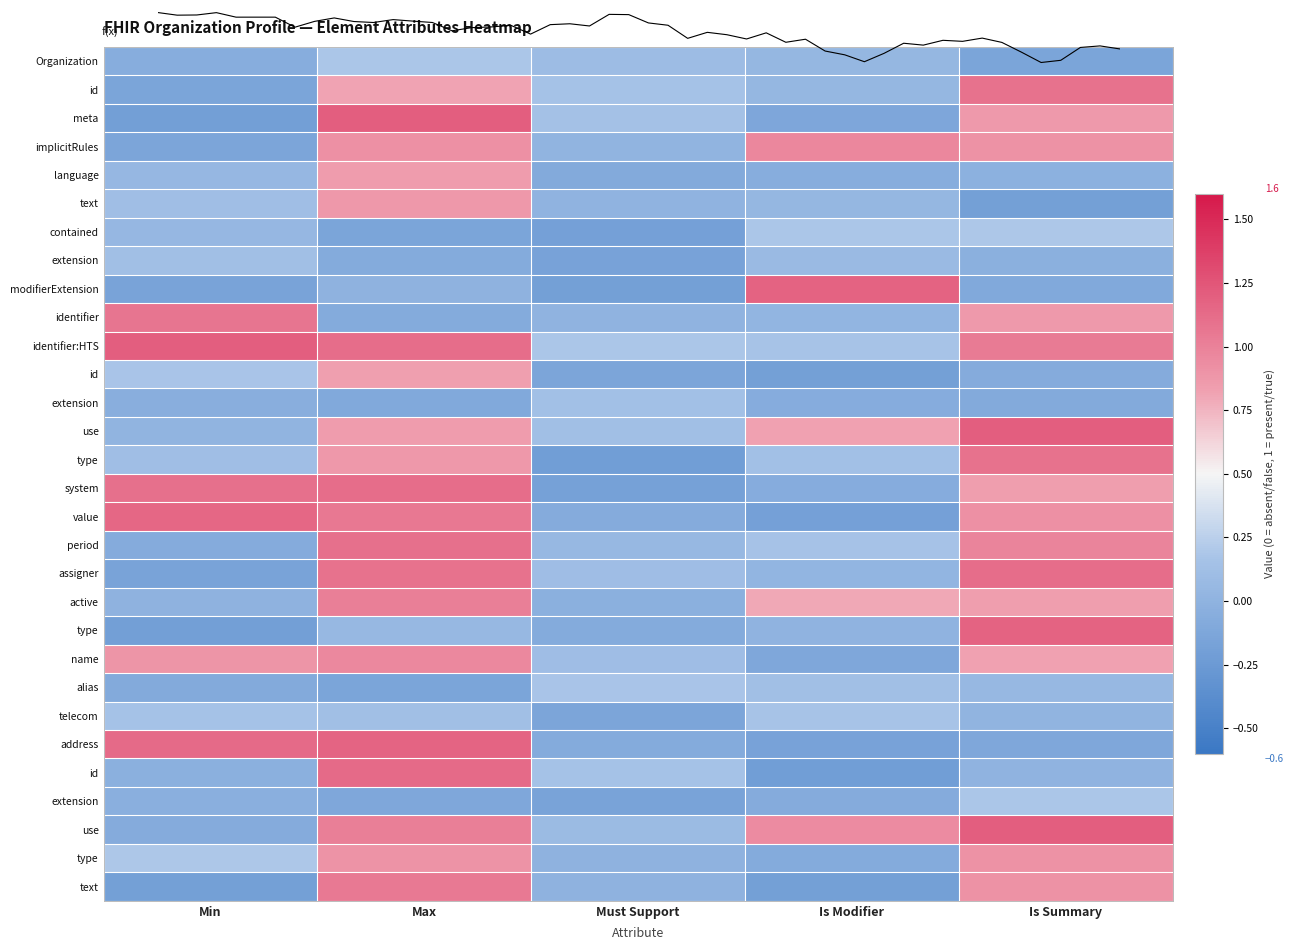

What is the total value across all series at Is Modifier?

4.4